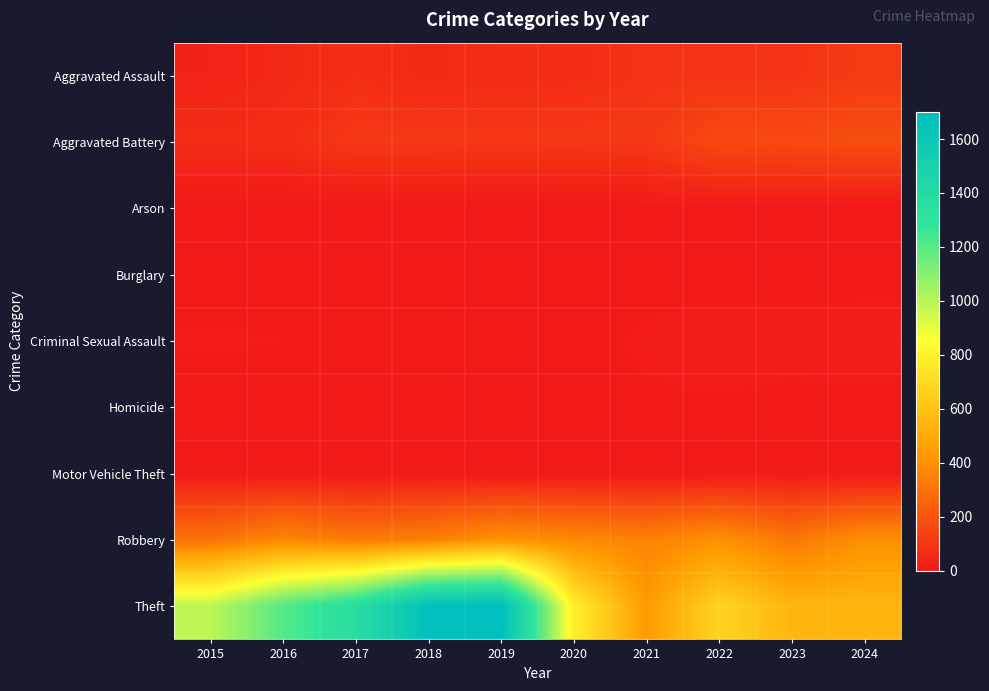

What is the total value across all series at 2024?

1255